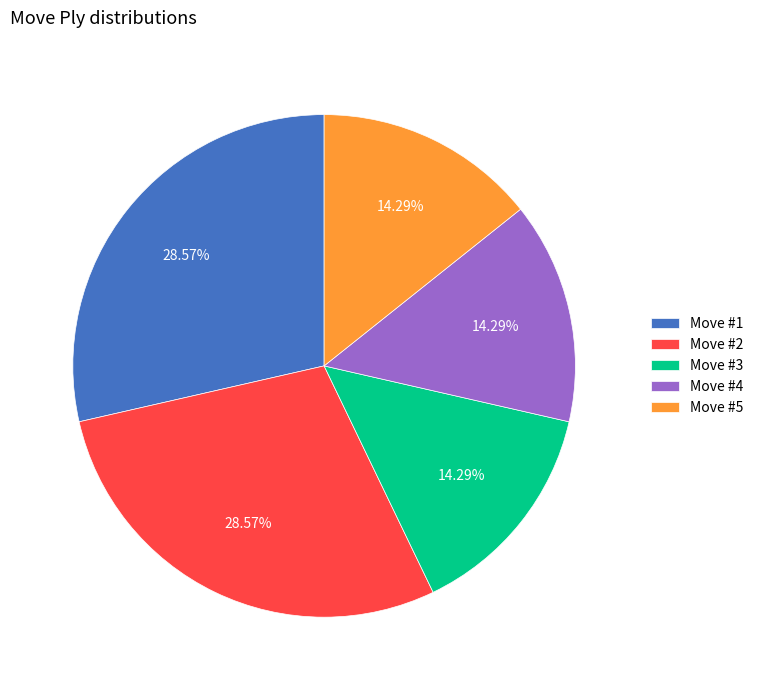

Does any single category account for the majority?

No